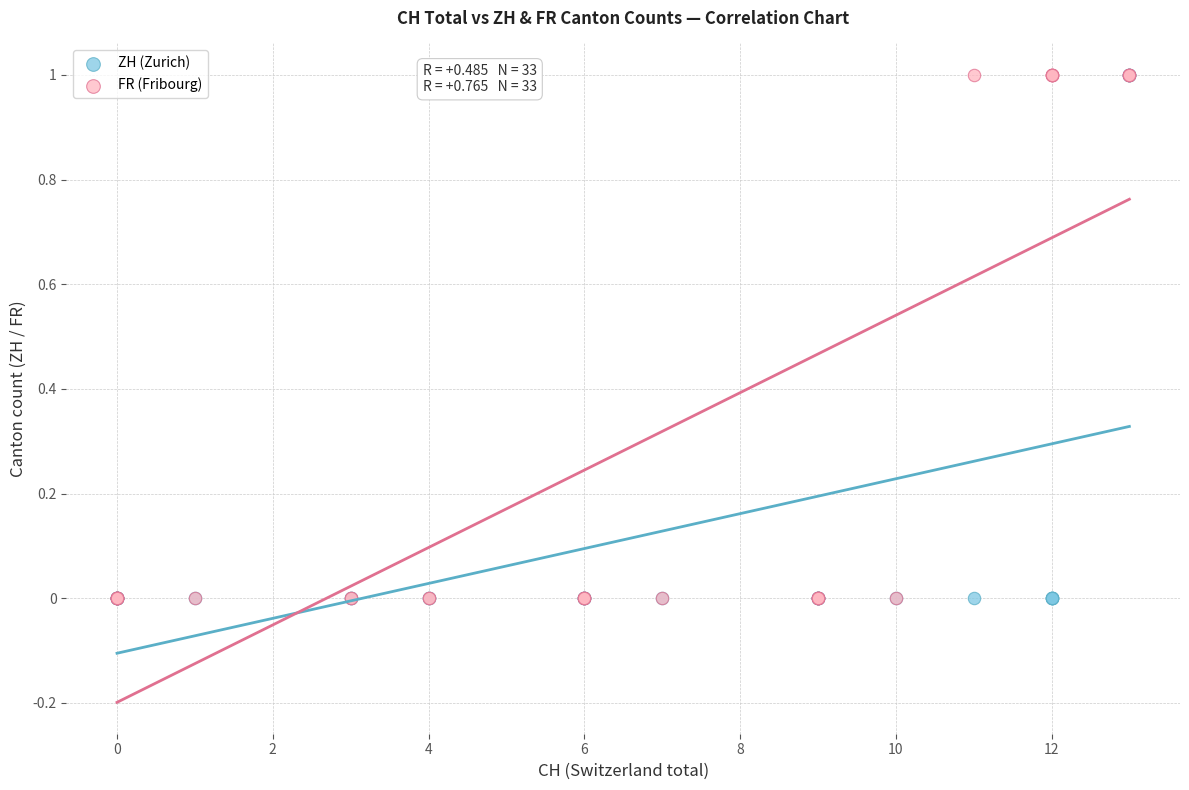

What are all the series names shown in the legend?

ZH (Zurich), FR (Fribourg)